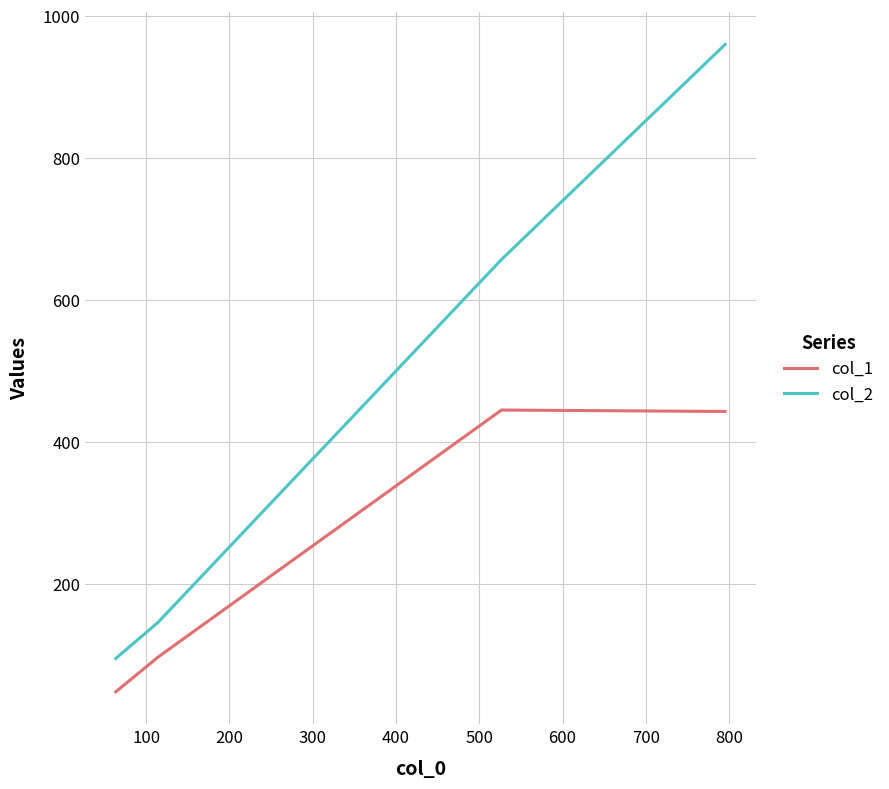

Which series has the largest total across all categories?

col_2